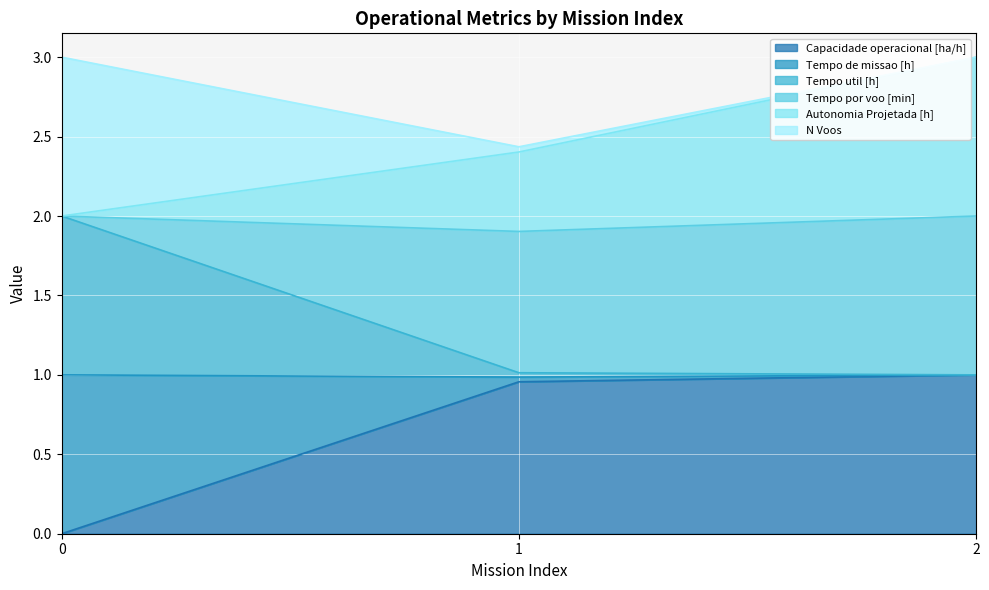

The value of Tempo de missao [h] at 2 is 0.3. True or false?

False